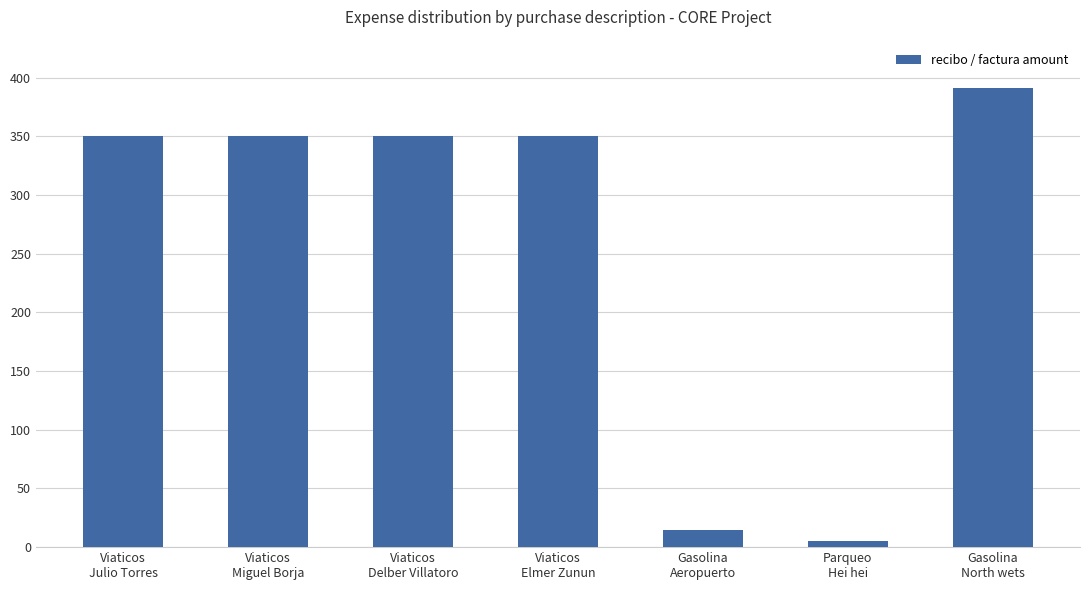

What is the value of the 2nd bar from the left?

350.0